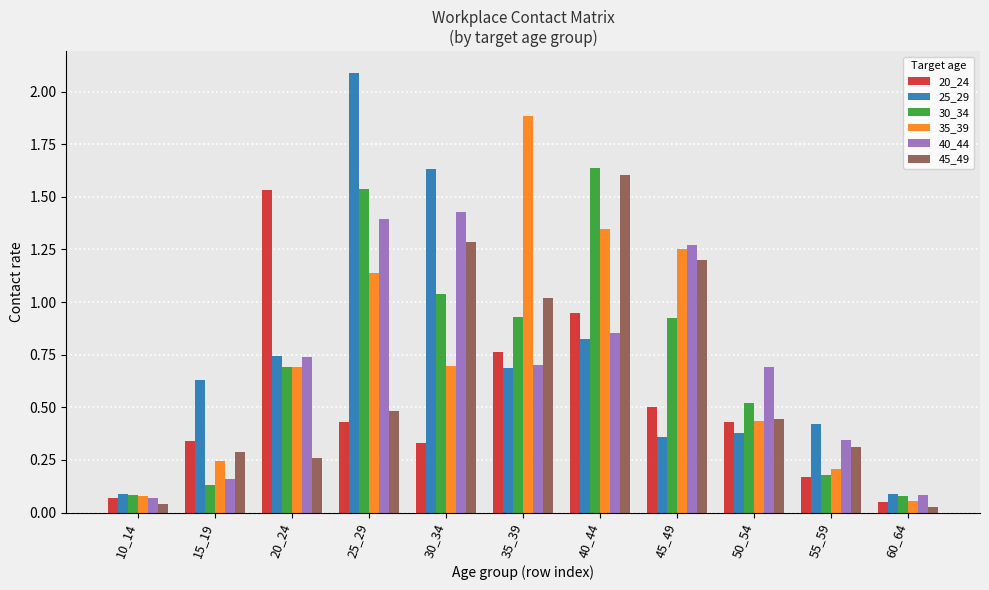

The 45_49 series shows 1.2 at 45_49. True or false?

True